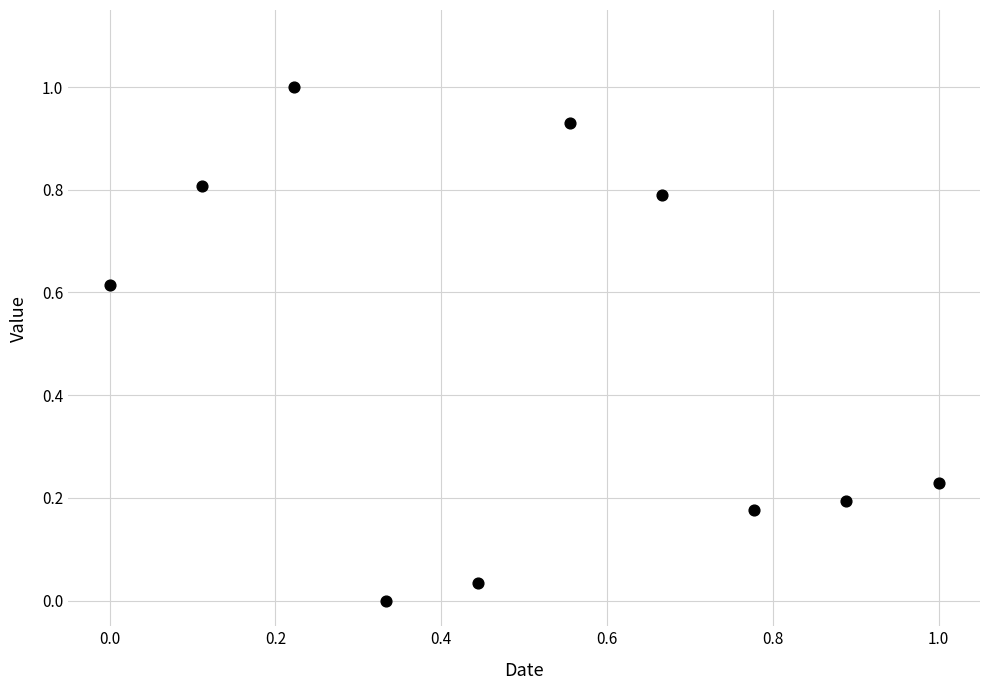

What is the range of X values (max minus min)?

1.0